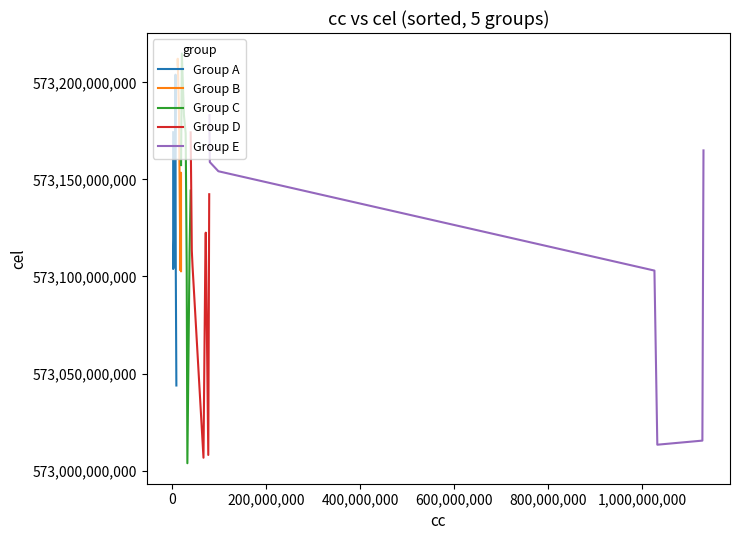

True or false: Group D and Group E cross at least once.

True